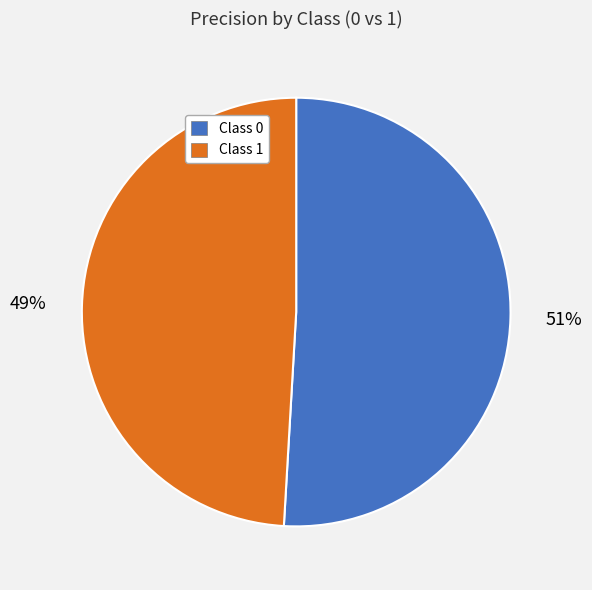

To the nearest percent, what portion does Class 0 represent?

51%